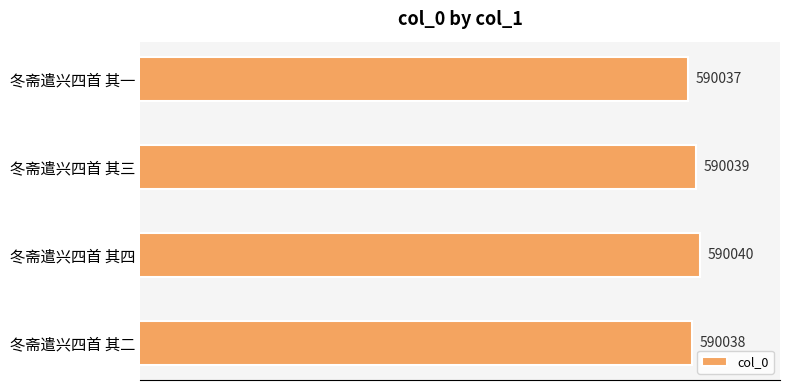

How many values are between 590038 and 590040?

3